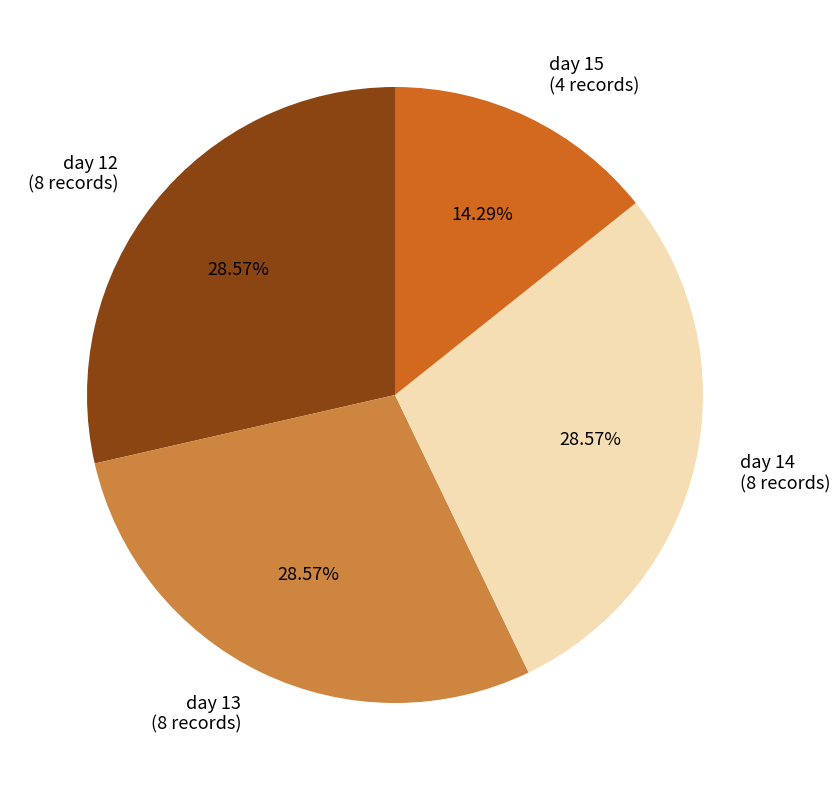

Approximately how many times larger is the value at day 12 compared to day 14?

1.0